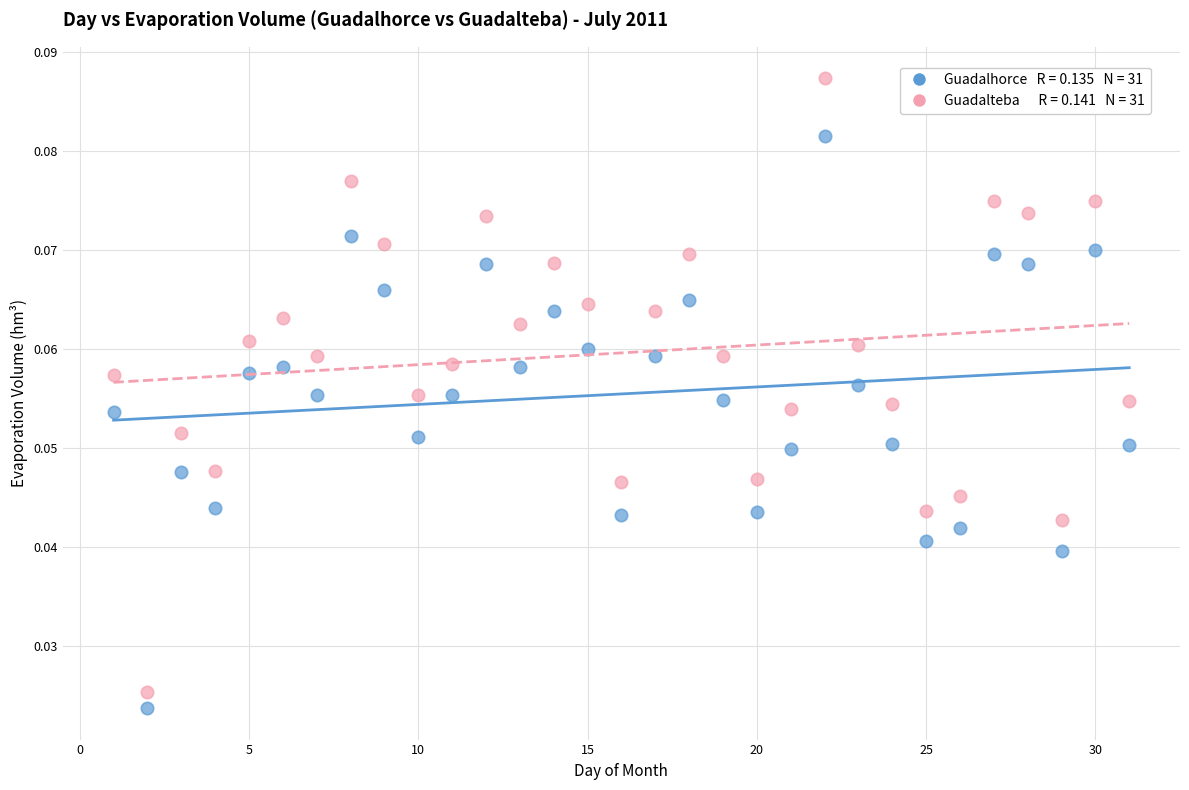

Across all data points, what is the range of X values (max minus min)?

30.0